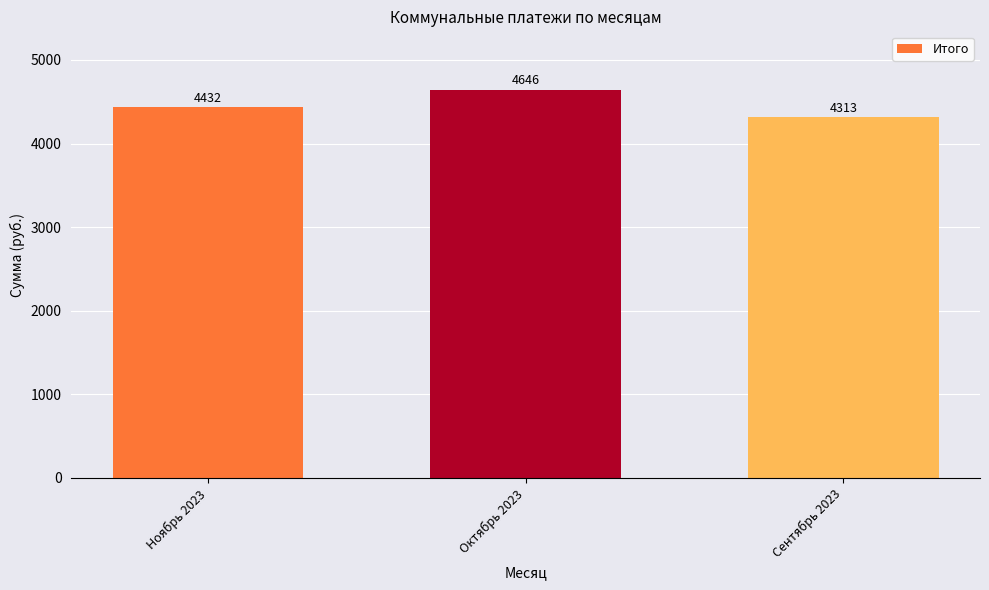

List the labels in order of value, largest first.

Октябрь 2023, Ноябрь 2023, Сентябрь 2023